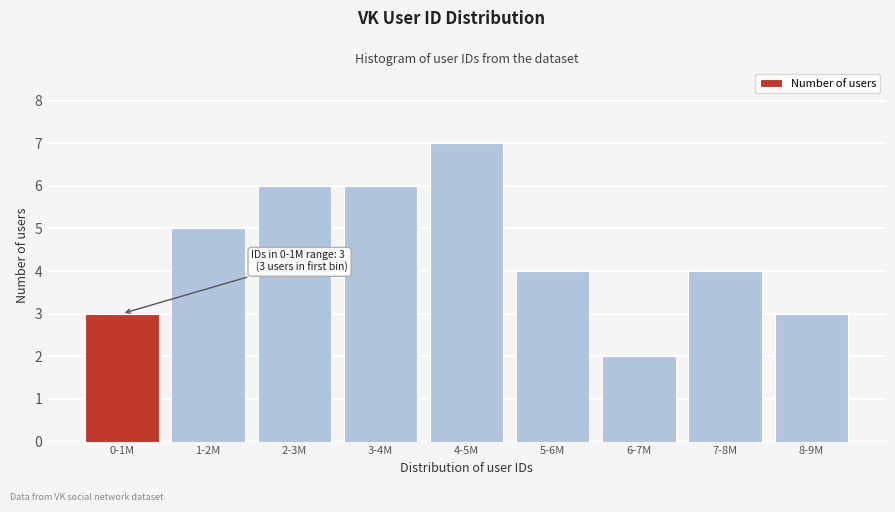

Reading right to left, extract all data points from this chart.

8-9M=3	7-8M=4	6-7M=2	5-6M=4	4-5M=7	3-4M=6	2-3M=6	1-2M=5	0-1M=3